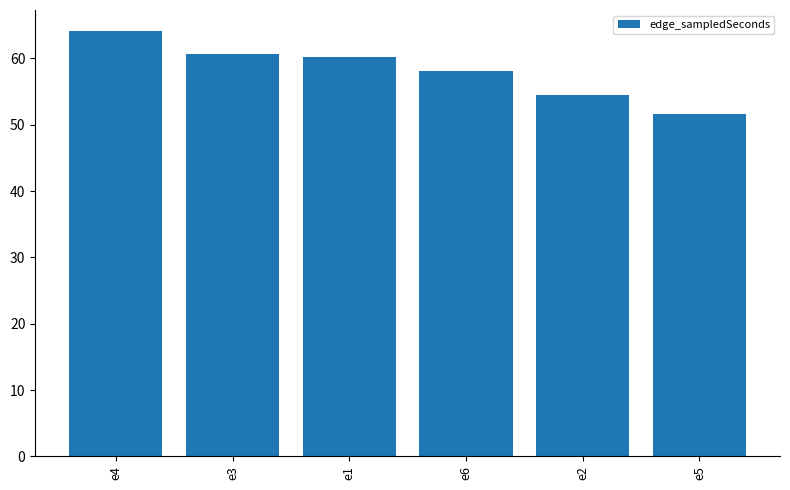

Is it true that the value at e1 is 60.2?

True